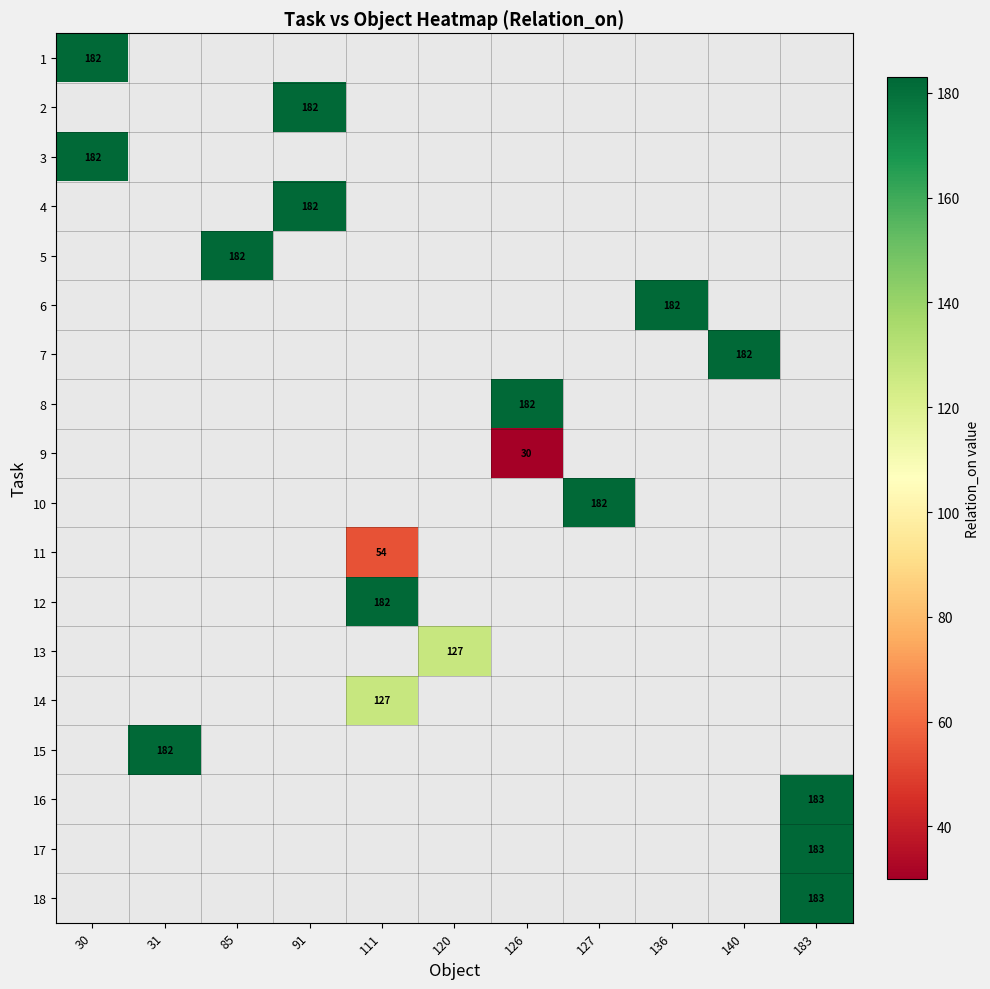

Between 140 and 111, which is larger?

111